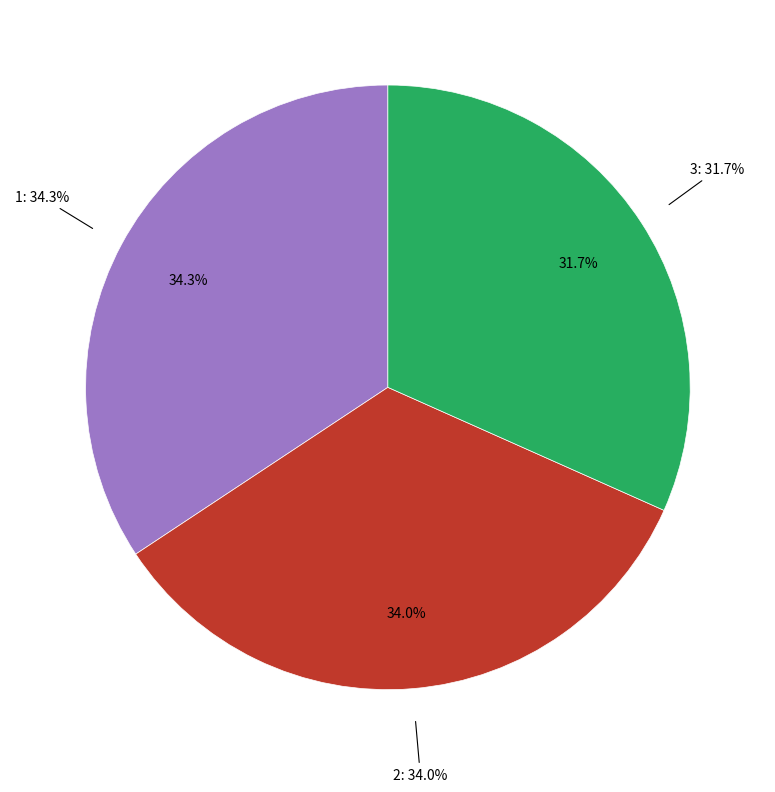

Is there a majority slice in this chart?

No